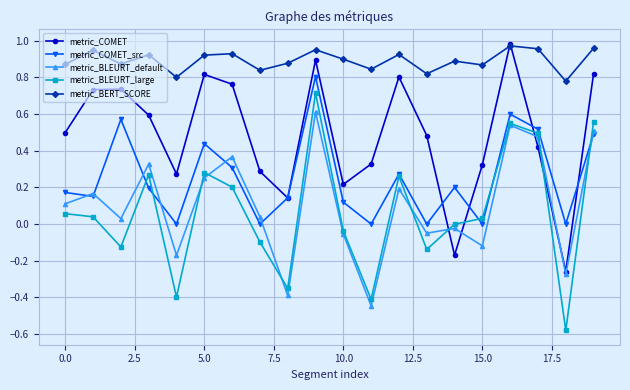

True or false: metric_BLEURT_default has more than 0 points higher than both neighbors.

True